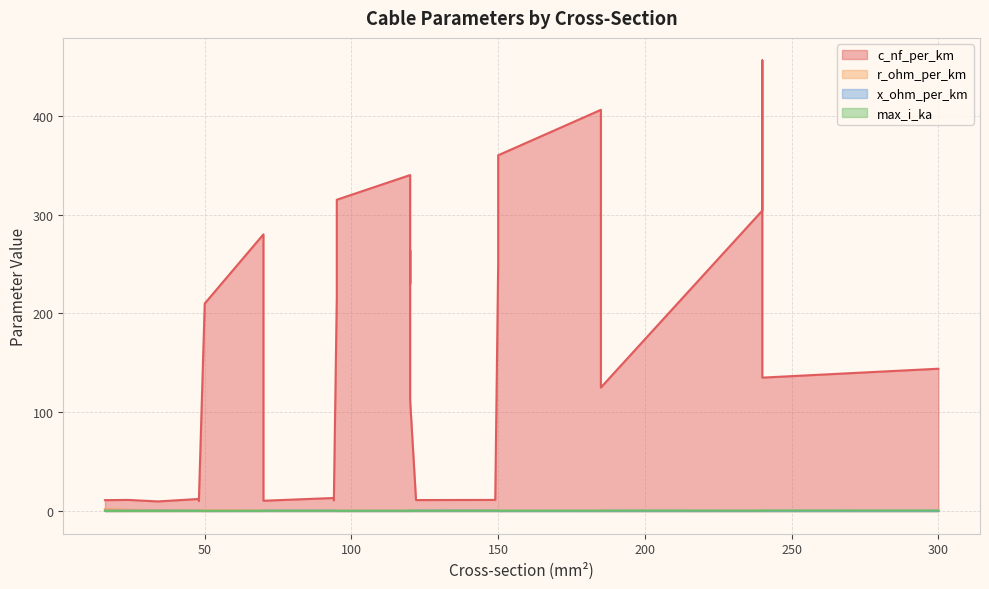

Count the number of categories in the chart.

29